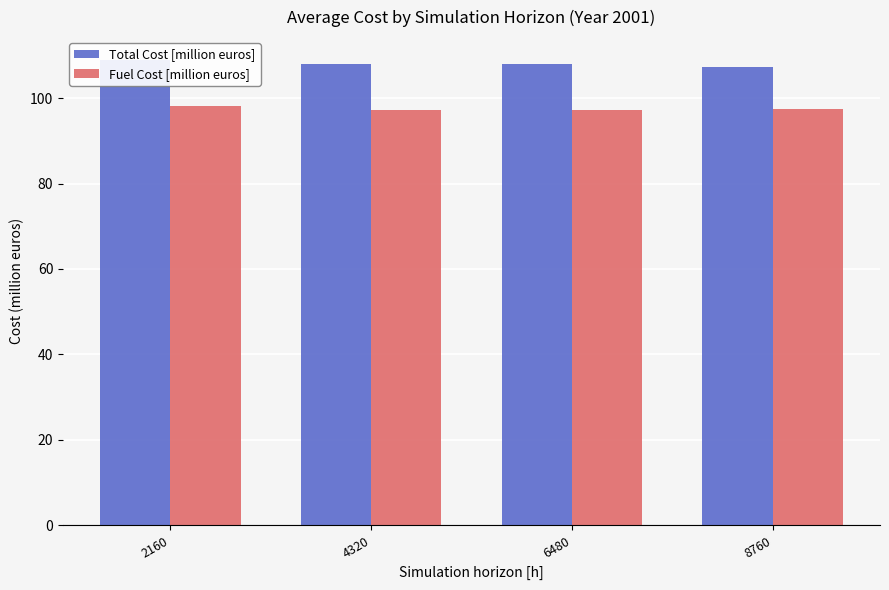

Where is Total Cost [million euros] nearest to the value 108?

6480